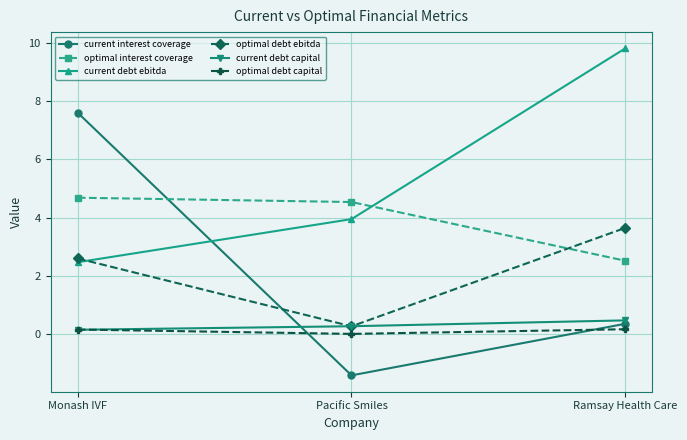

What is the difference between the optimal debt ebitda values at Ramsay Health Care and Pacific Smiles?

3.4